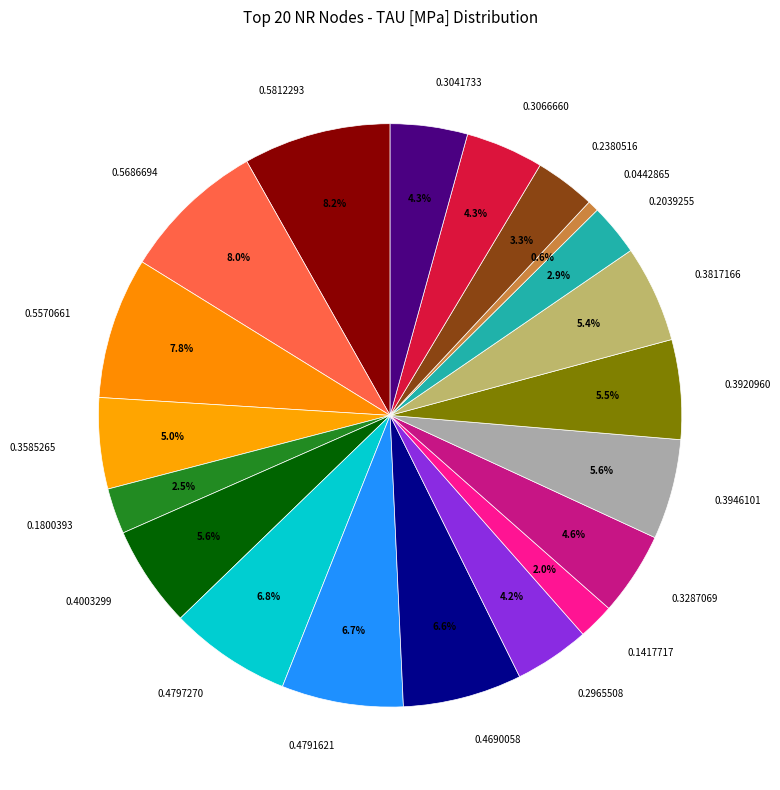

Combined, what portion of the pie is 0.3066660 and 0.0442865?

4.9%